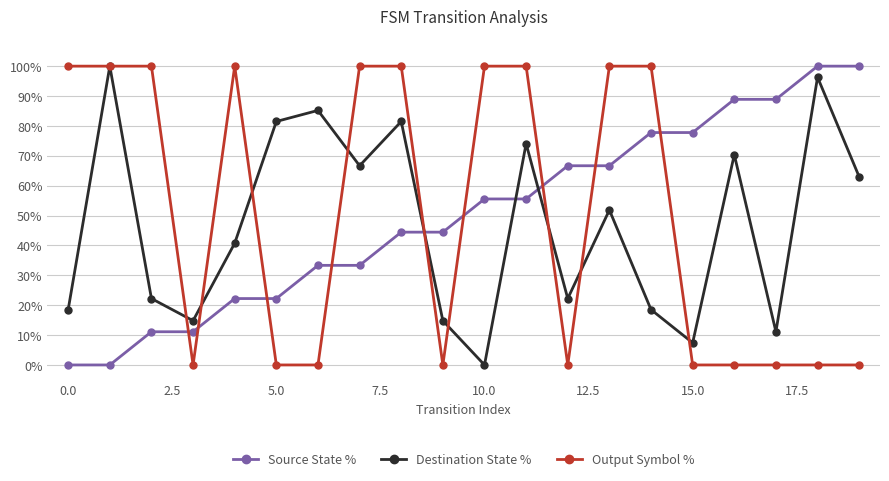

What is the greatest value displayed?

100.0